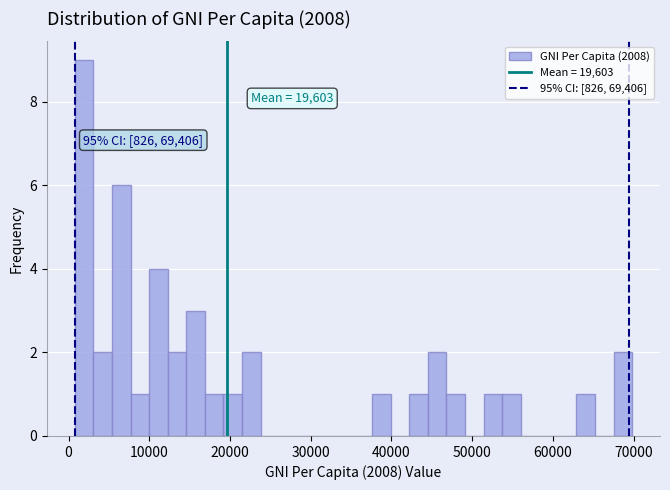

Around what value on the x-axis is the tallest bar? Give the approximate position of its centre, as read against the axis.

2000